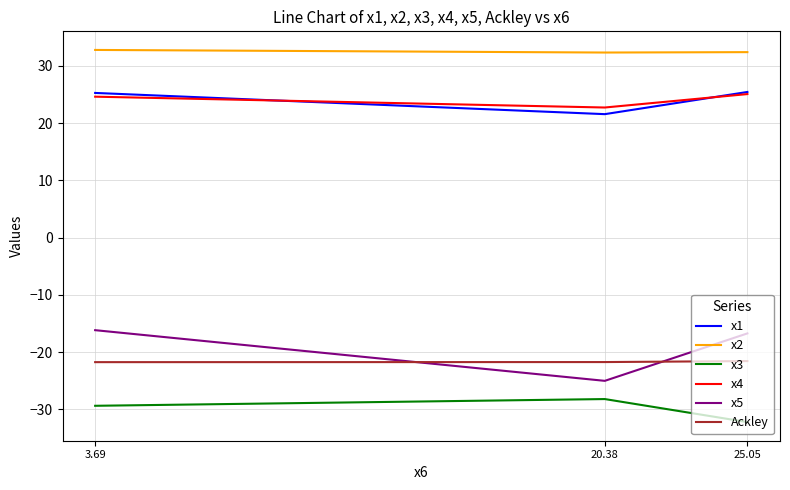

Which series has the largest total across all categories?

x2